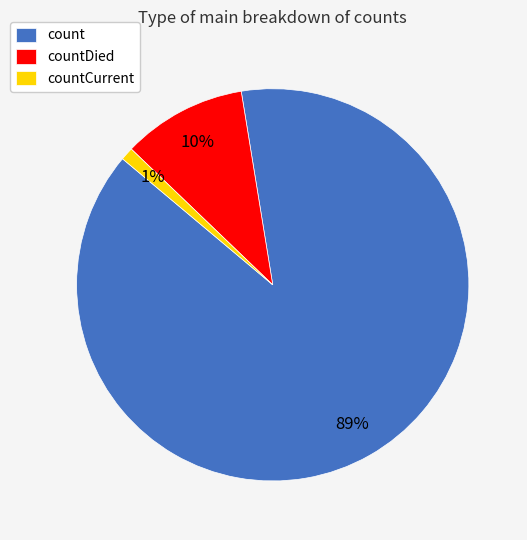

Do count and countDied together represent more than half of the pie?

Yes